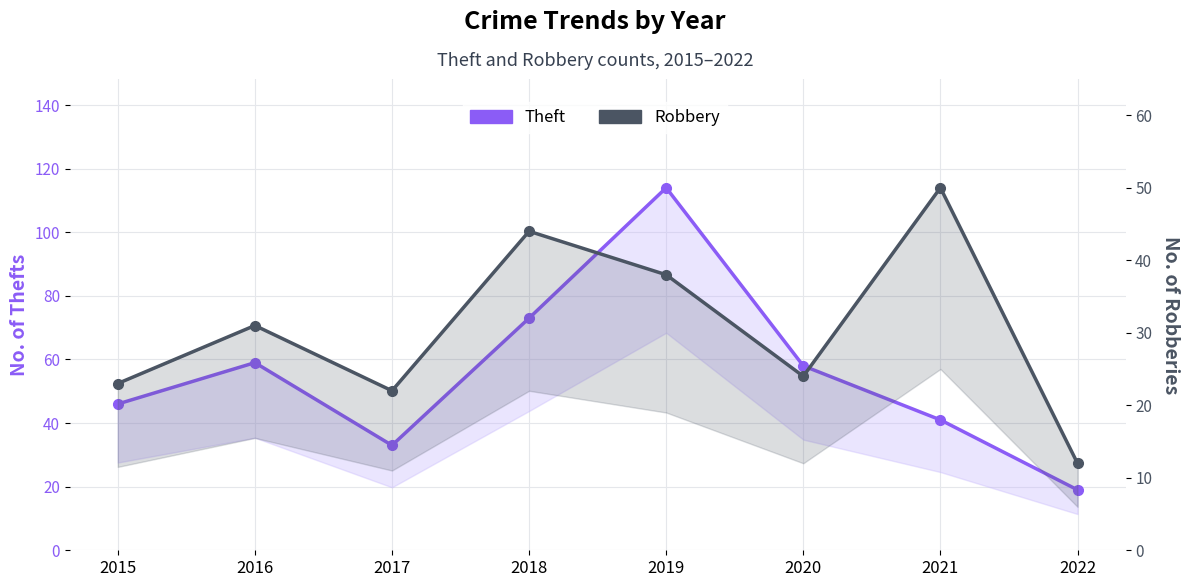

Reading left to right, transcribe all the data shown in this chart.

Theft: 2015=46	2016=59	2017=33	2018=73	2019=114	2020=58	2021=41	2022=19
Robbery: 2015=23	2016=31	2017=22	2018=44	2019=38	2020=24	2021=50	2022=12